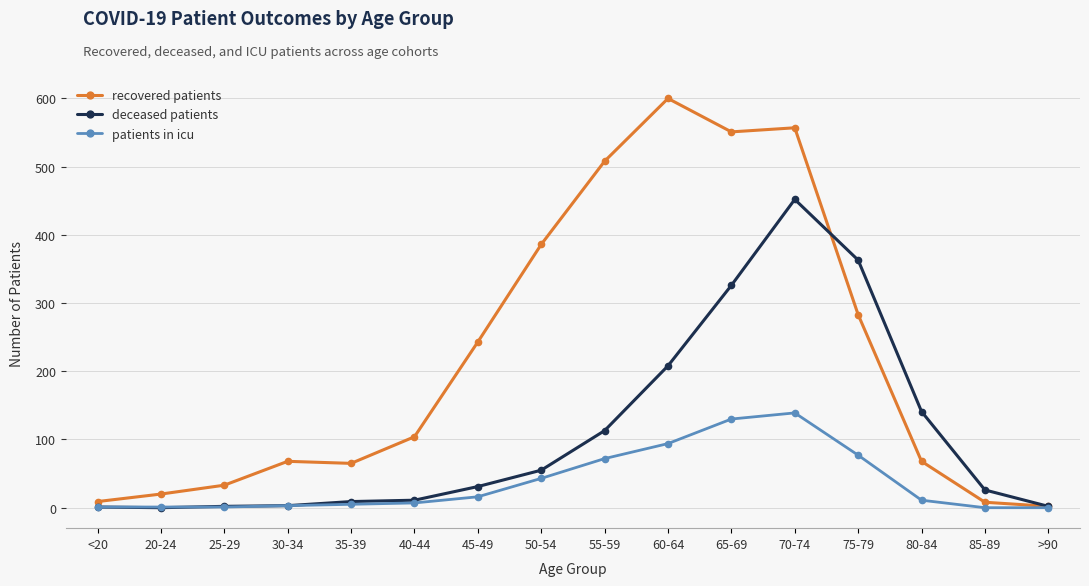

Which category has the highest value in the patients in icu series?

70-74